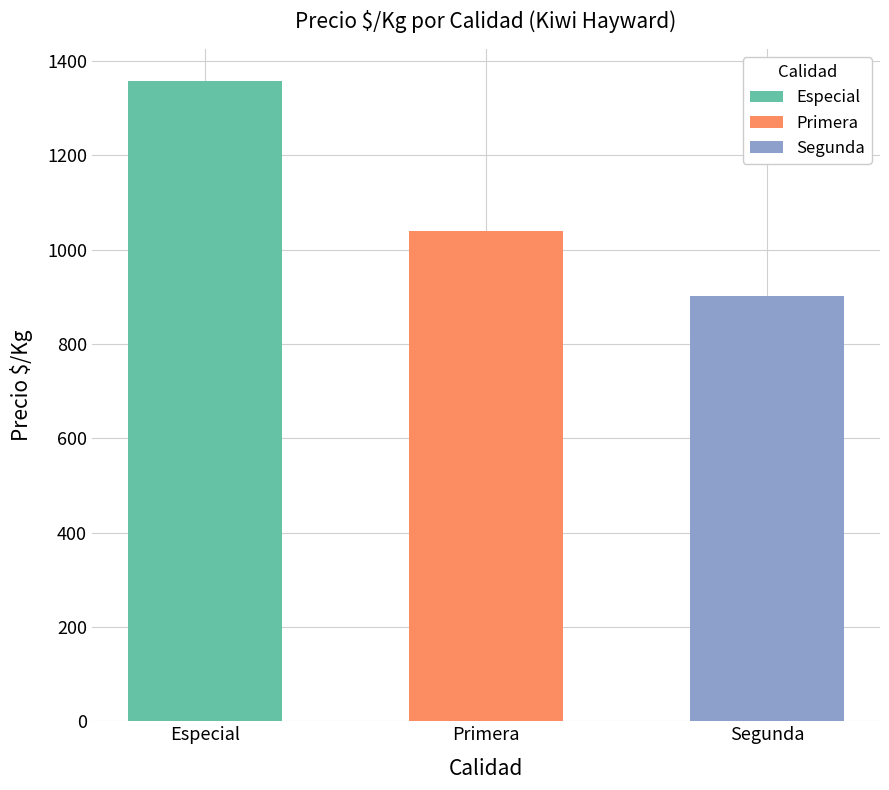

Which series has the widest spread of values?

Especial